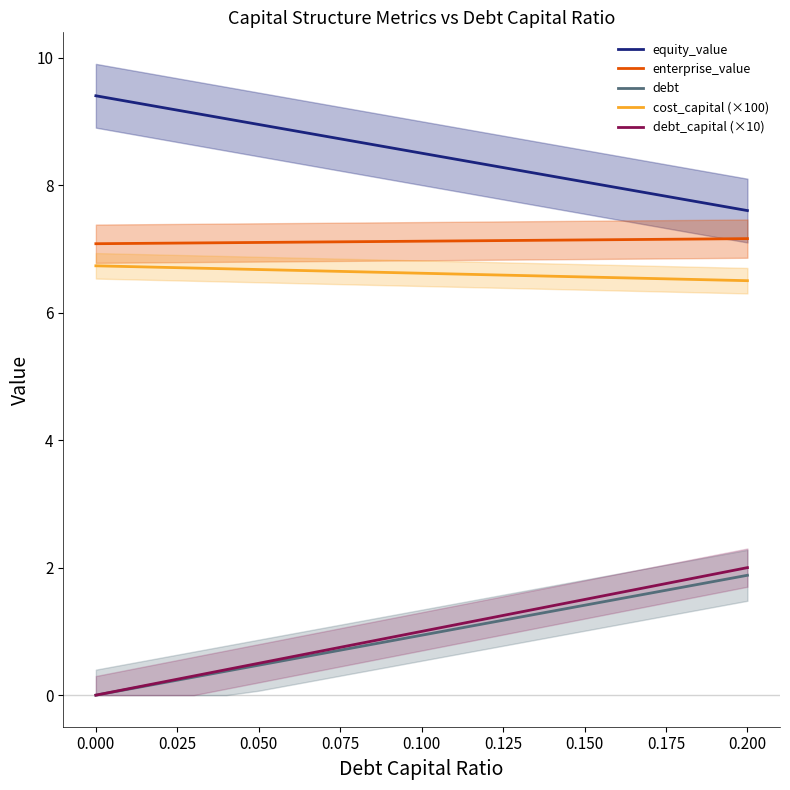

Reading right to left, what are all the values shown in this chart?

equity_value: 7.6	7.7	7.8	7.9	8.0	8.0	8.1	8.2	8.3	8.4	8.5	8.6	8.7	8.8	8.9	8.9	9.0	9.1	9.2	9.3	9.4
enterprise_value: 7.2	7.2	7.2	7.1	7.1	7.1	7.1	7.1	7.1	7.1	7.1	7.1	7.1	7.1	7.1	7.1	7.1	7.1	7.1	7.1	7.1
debt: 1.9	1.8	1.7	1.6	1.5	1.4	1.3	1.2	1.1	1.0	0.9	0.8	0.8	0.7	0.6	0.5	0.4	0.3	0.2	0.1	0.0
cost_capital (×100): 6.5	6.5	6.5	6.5	6.5	6.6	6.6	6.6	6.6	6.6	6.6	6.6	6.6	6.7	6.7	6.7	6.7	6.7	6.7	6.7	6.7
debt_capital (×10): 2.0	1.9	1.8	1.7	1.6	1.5	1.4	1.3	1.2	1.1	1.0	0.9	0.8	0.7	0.6	0.5	0.4	0.3	0.2	0.1	0.0